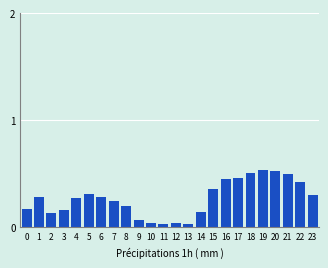

Which has a higher value, 18 or 7?

18